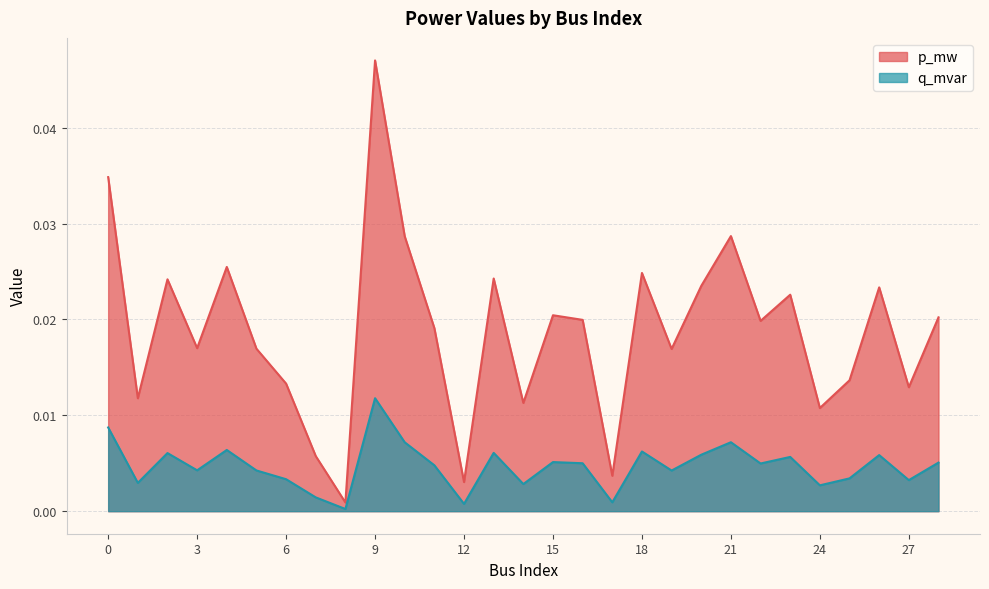

True or false: q_mvar and p_mw intersect in this chart.

False